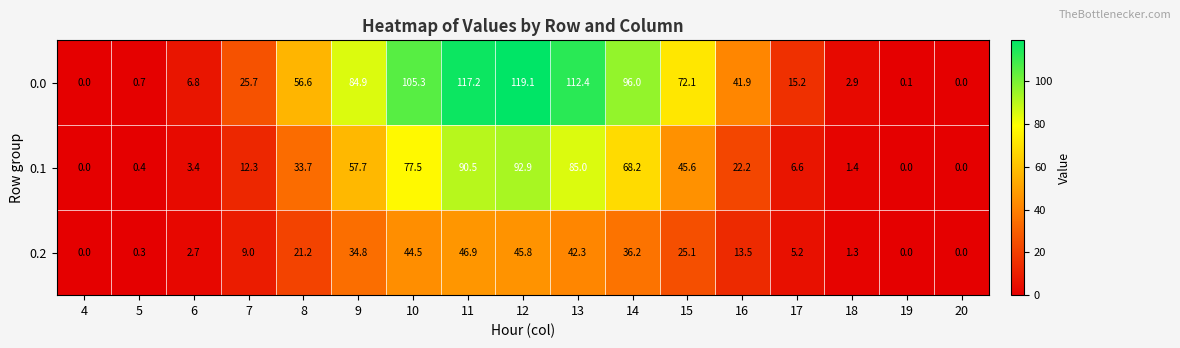

At how many categories does at least one series exceed 80?

6